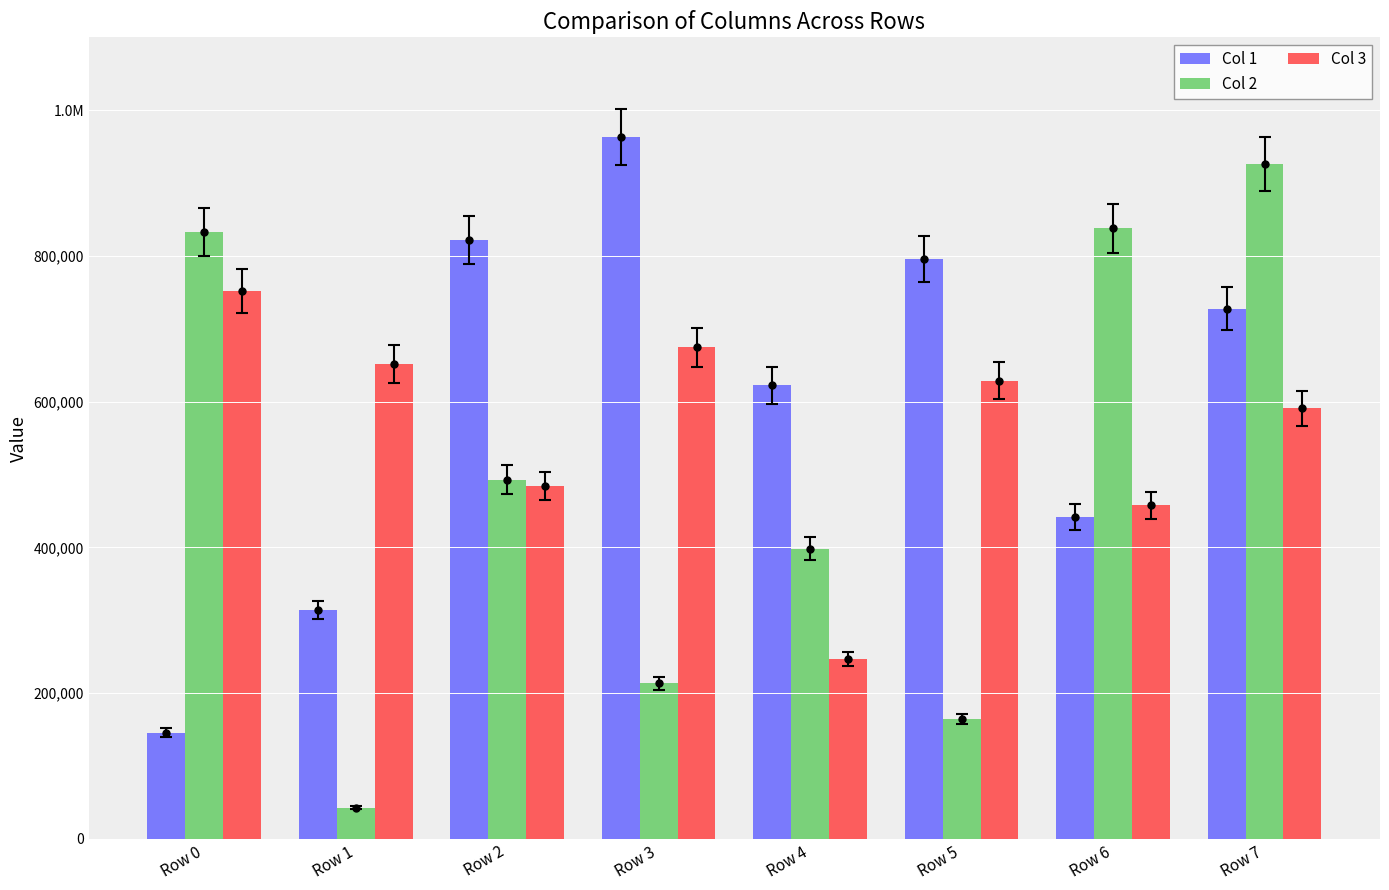

How many groups of bars are there?

8